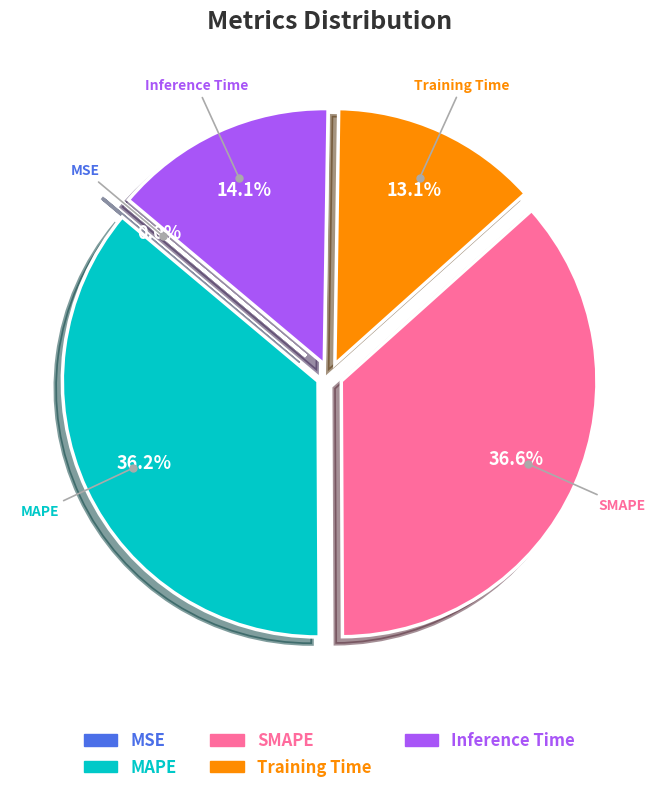

How much of the chart is everything except Training Time?

86.9%